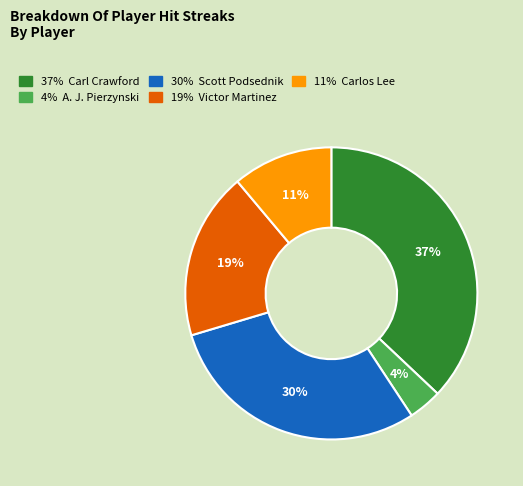

How many segments does this pie chart have?

5